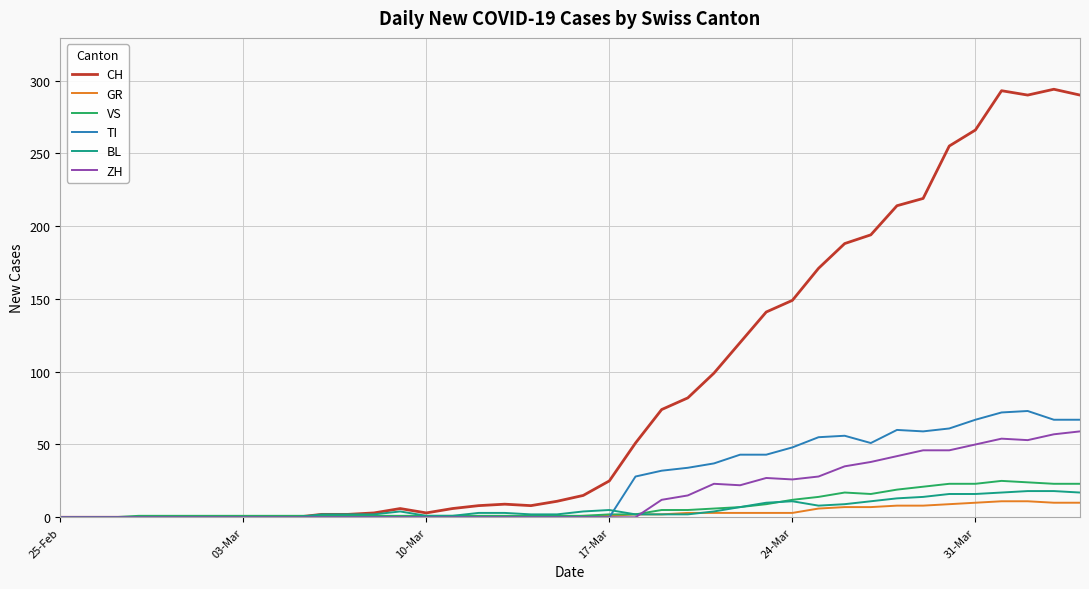

Which series has the widest spread of values?

CH